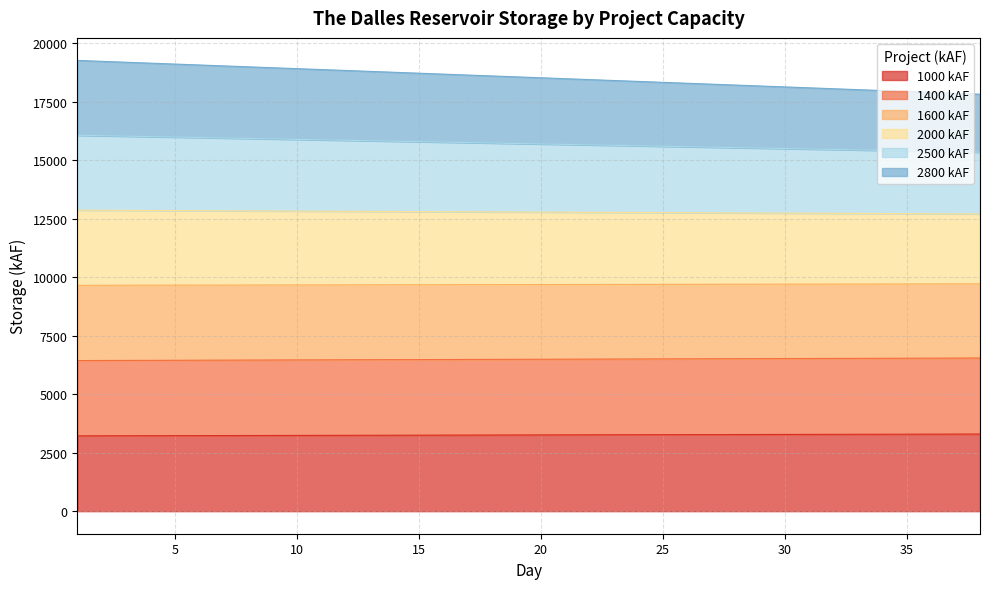

What is the maximum value for 1000 kAF?

3296.5